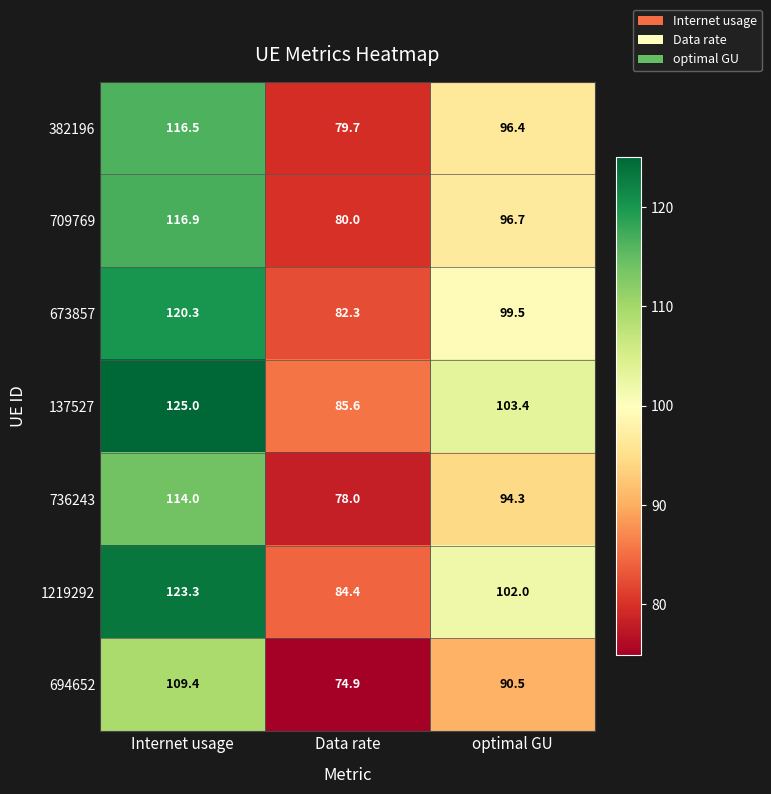

Where does the 382196 series first go above 96?

Internet usage